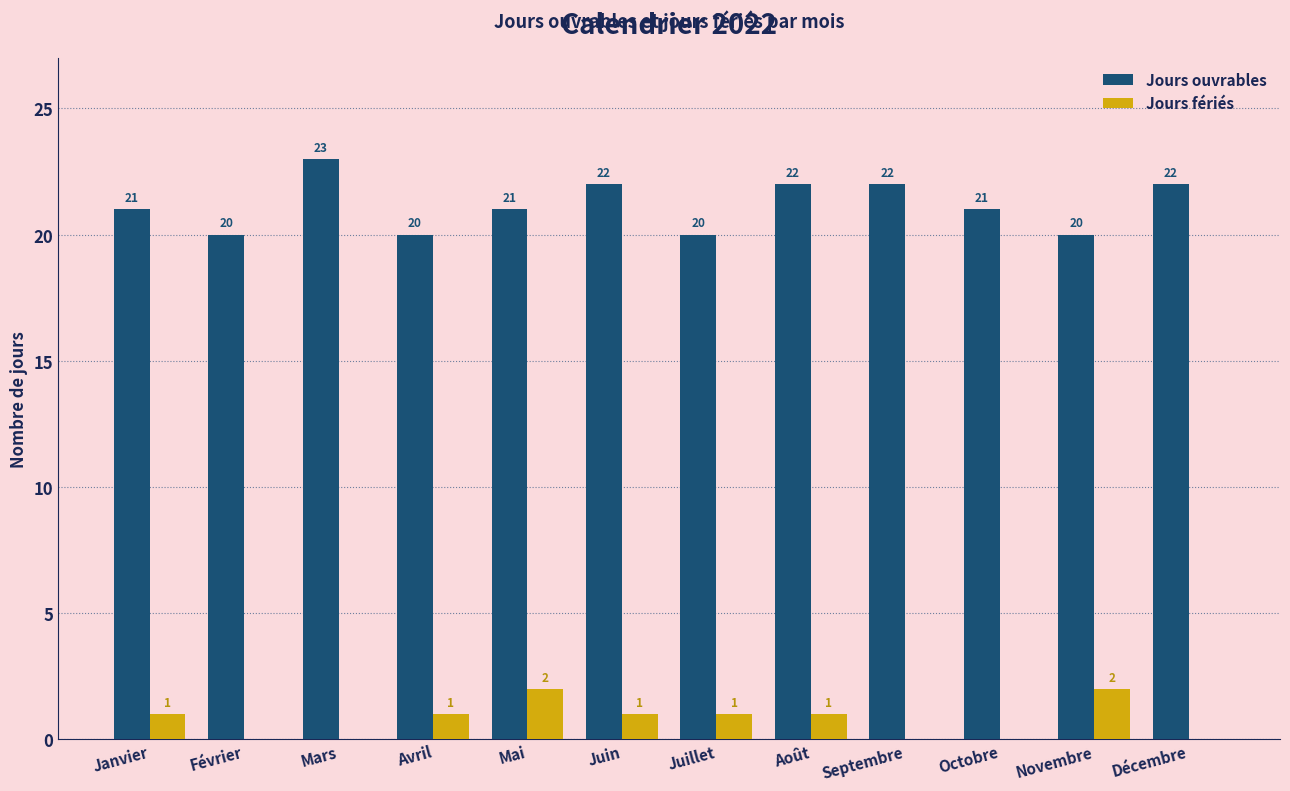

Reading right to left, list all the values displayed in this chart.

Jours ouvrables: Décembre=22	Novembre=20	Octobre=21	Septembre=22	Août=22	Juillet=20	Juin=22	Mai=21	Avril=20	Mars=23	Février=20	Janvier=21
Jours fériés: Décembre=0	Novembre=2	Octobre=0	Septembre=0	Août=1	Juillet=1	Juin=1	Mai=2	Avril=1	Mars=0	Février=0	Janvier=1